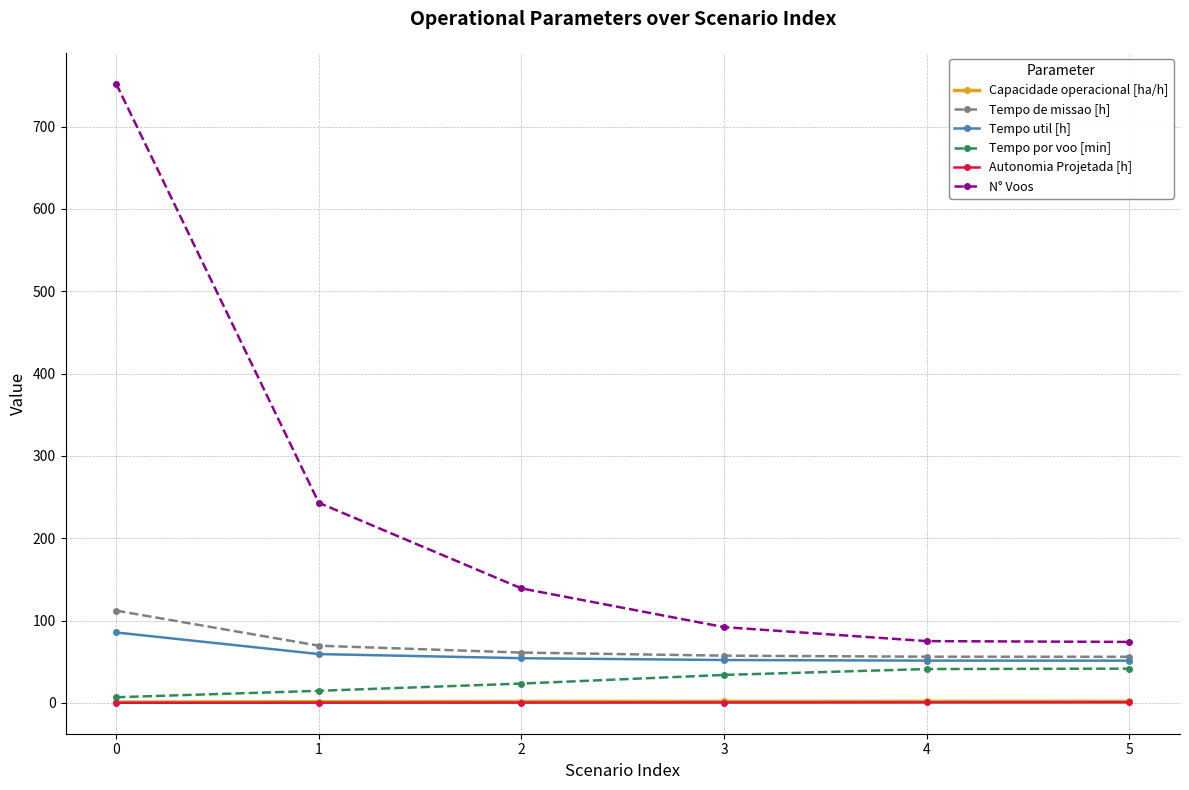

Is it true that Capacidade operacional [ha/h] equals 1.8 at 5?

True